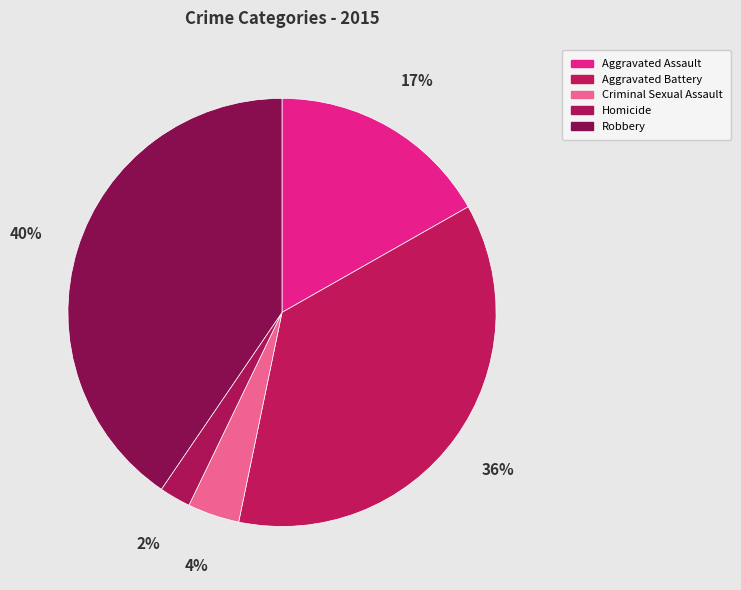

Does Aggravated Battery account for over 50% of the chart?

No